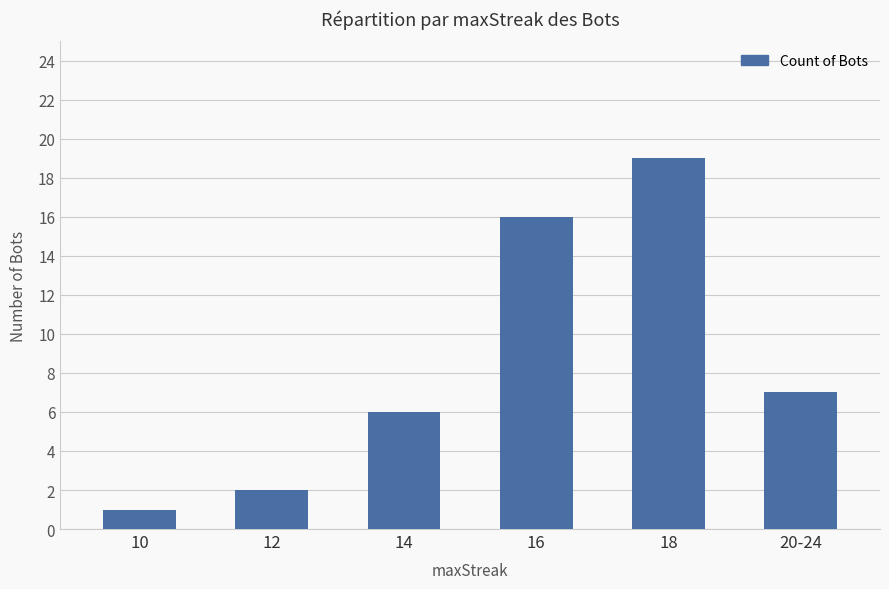

Read the value at 12.

2